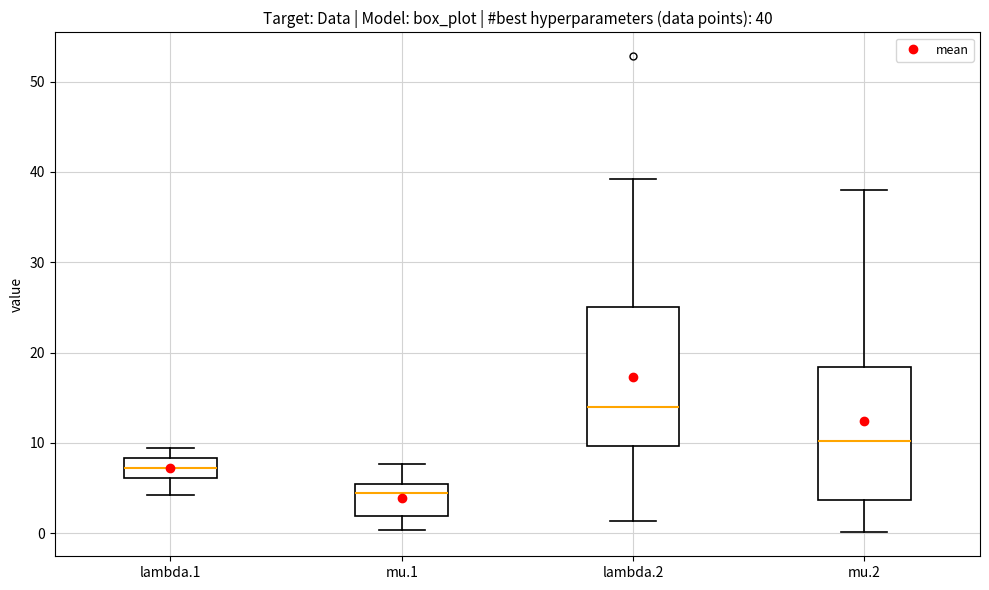

Which box's median line is the highest?

lambda.2